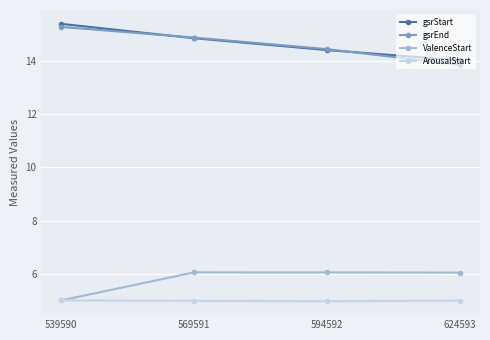

The gsrStart series shows 15.4 at 539590. True or false?

True